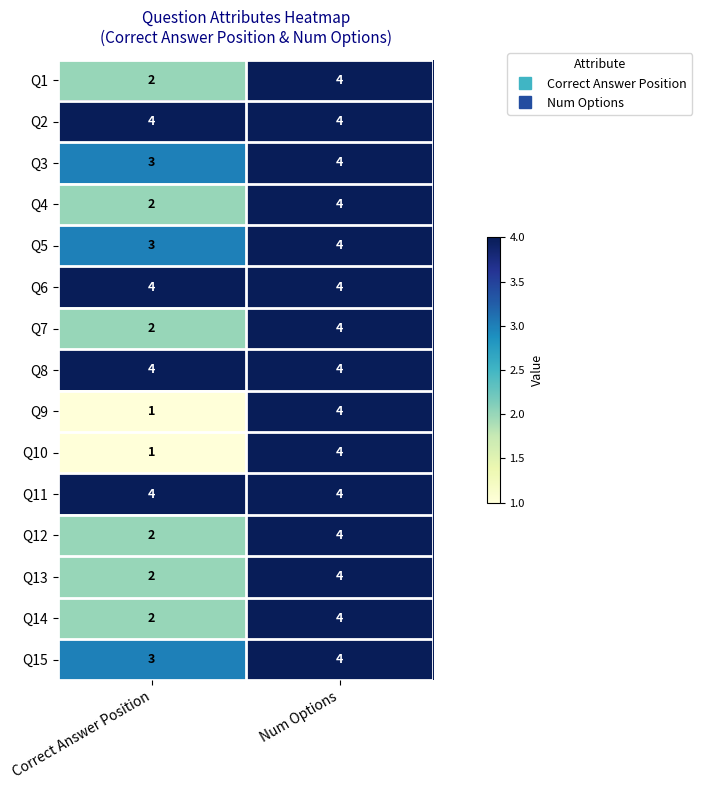

At how many categories does at least one series exceed 2?

2